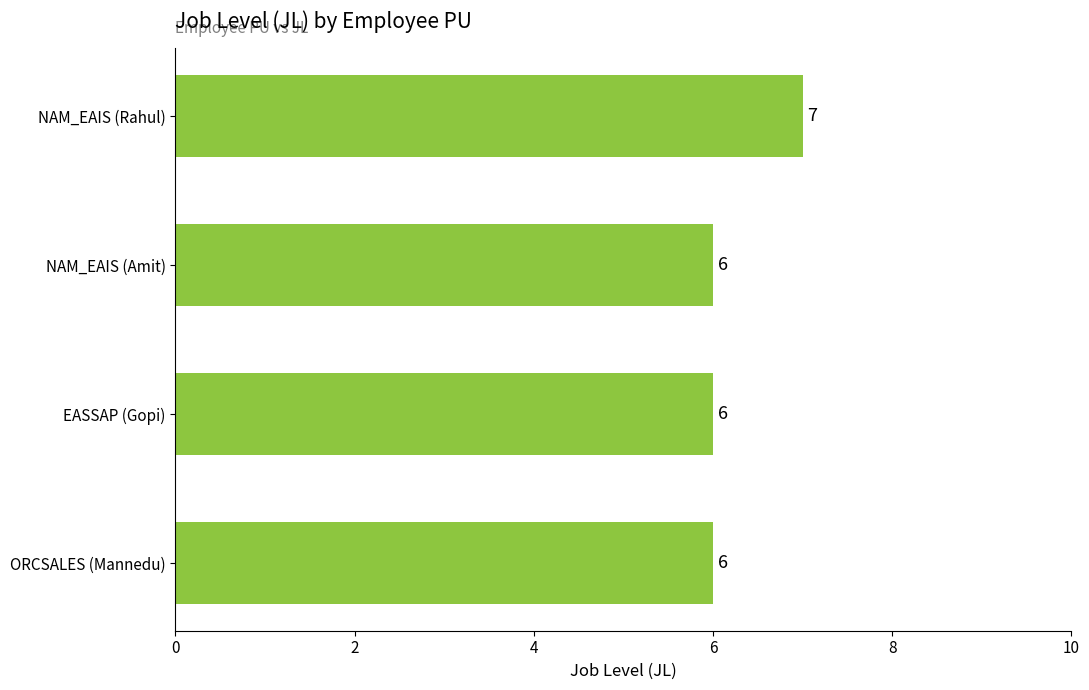

What is the sum of all values?

25